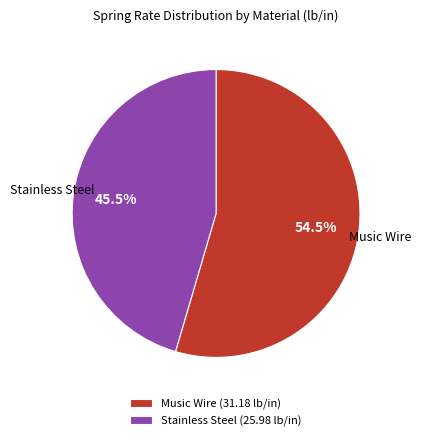

Which has a higher value, Stainless Steel (25.98 lb/in) or Music Wire (31.18 lb/in)?

Music Wire (31.18 lb/in)